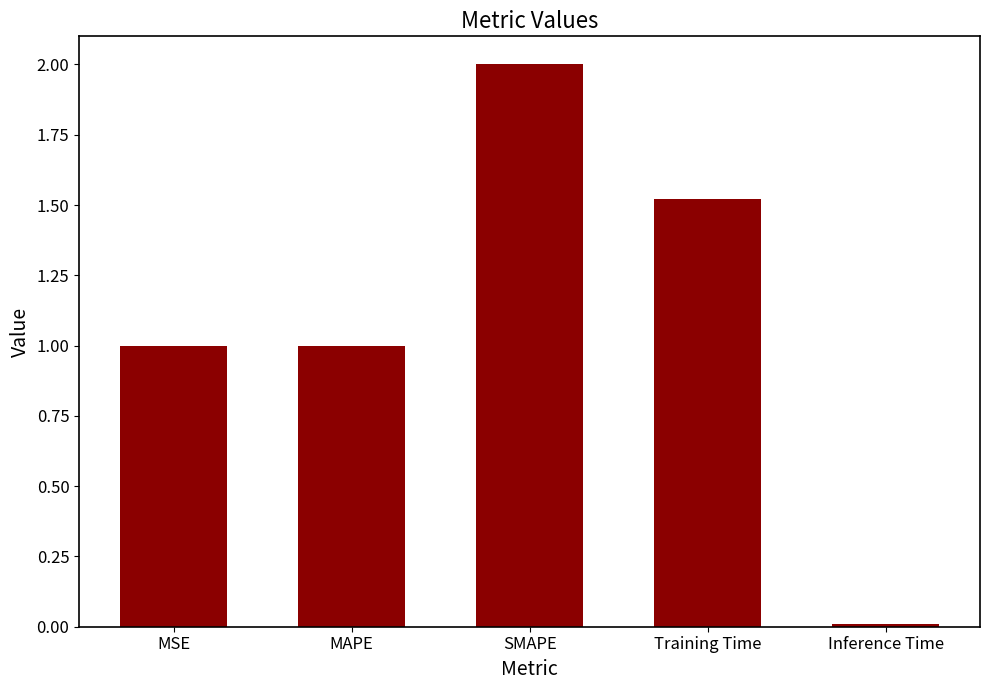

Count the number of categories in the chart.

5